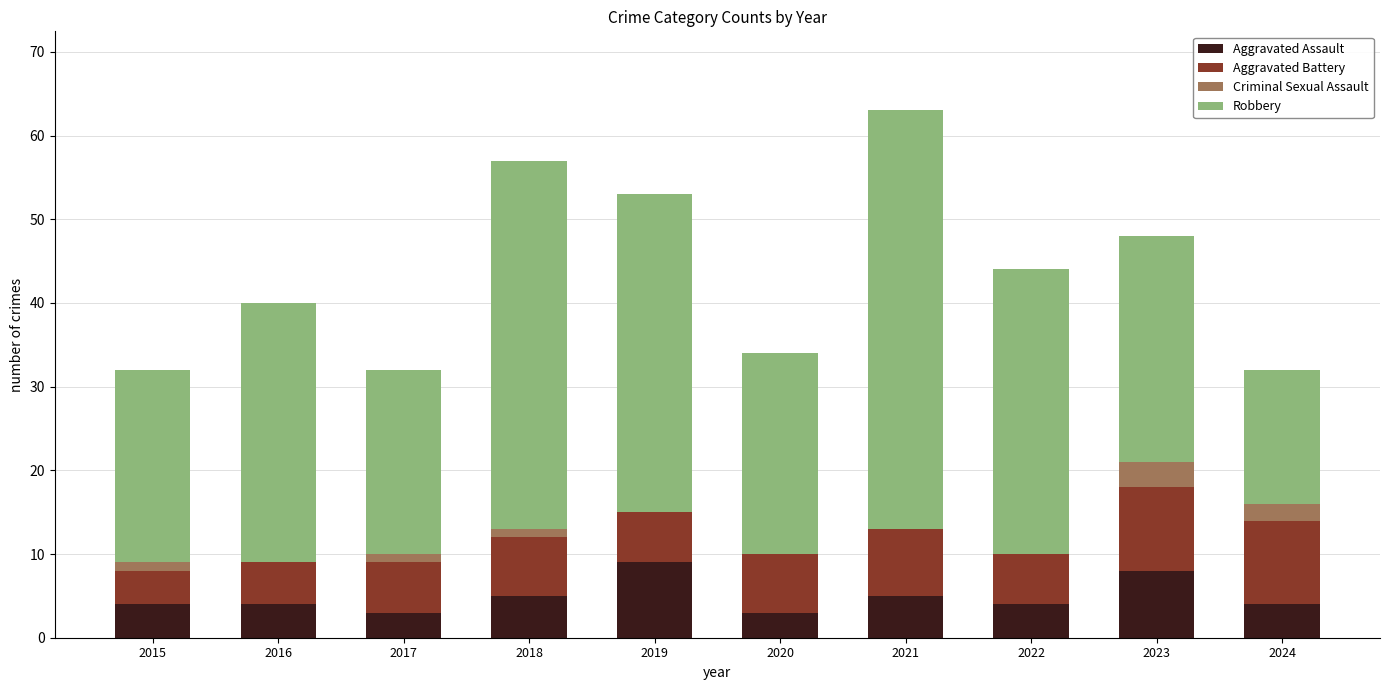

At which category is the sum across all series the highest?

2021